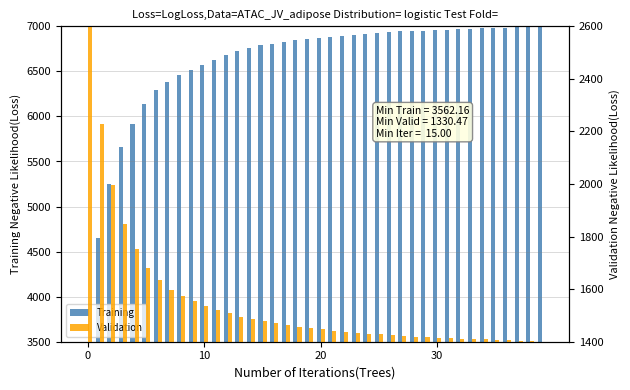

List the series in order of their peak value, lowest first.

Validation, Training